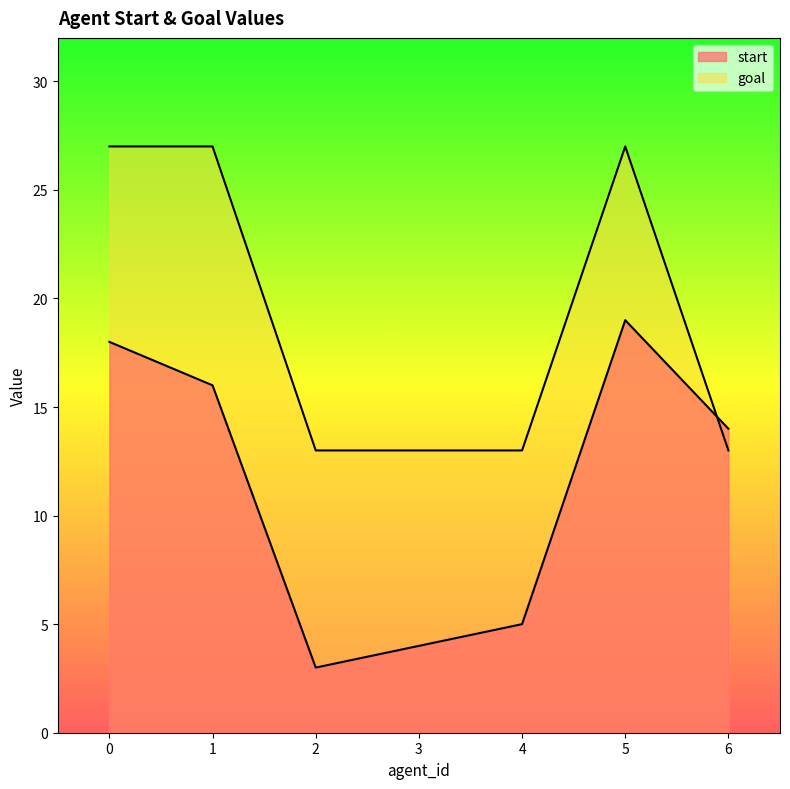

Is it true that goal equals 48 at 0?

False